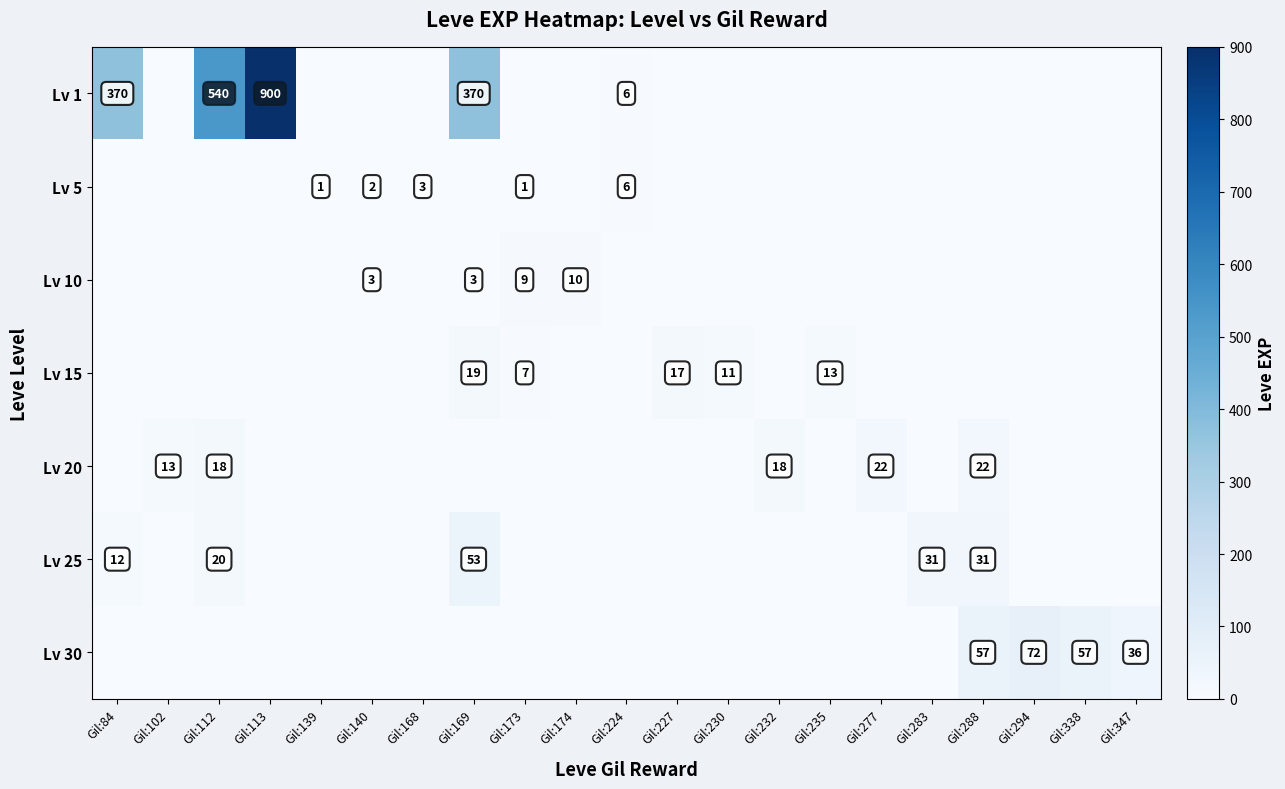

The value of Lv 20 at Gil:232 is 24. True or false?

False